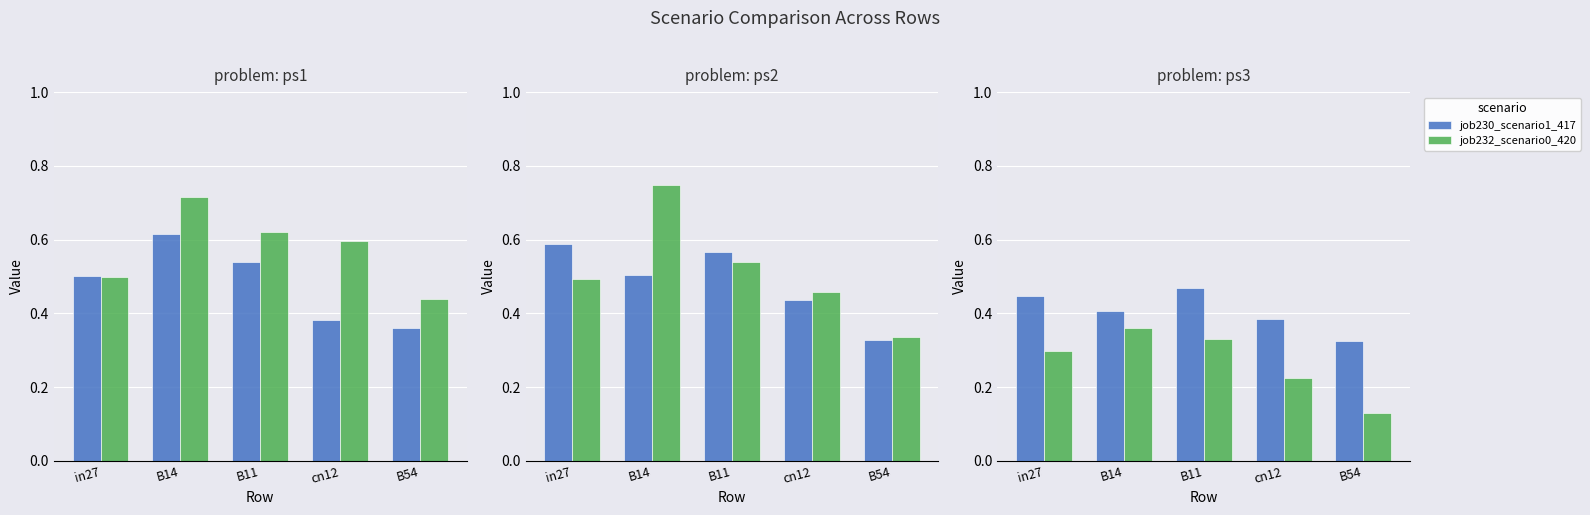

What is the difference between the maximum and minimum values in the job220_scenario0_398 series?

0.3